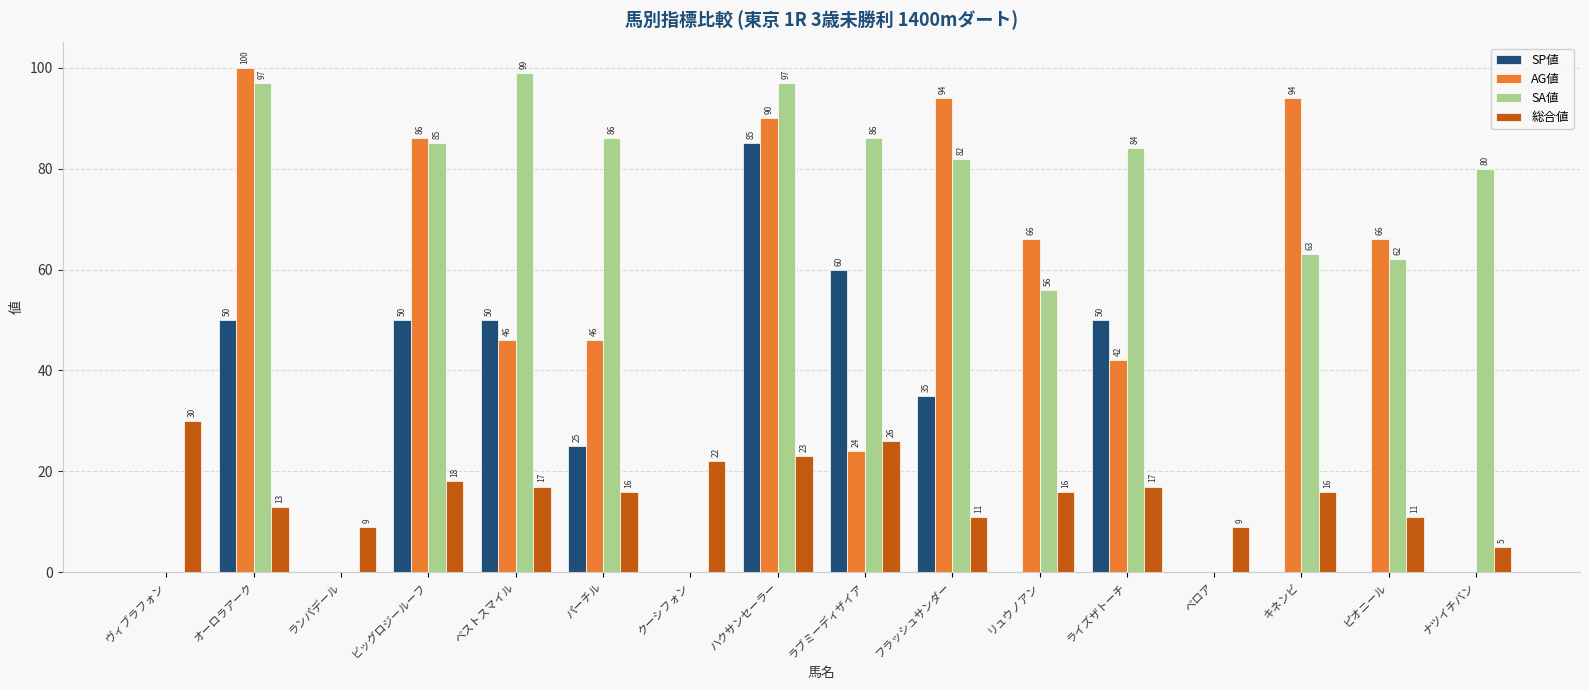

How many groups of bars are there?

16